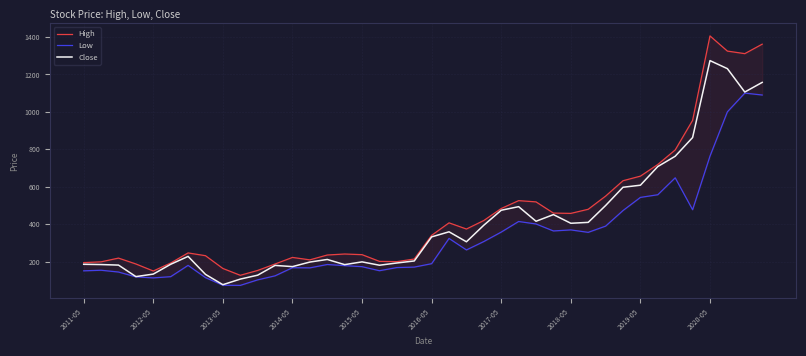

Which category has the lowest value in the Close series?

2013-05